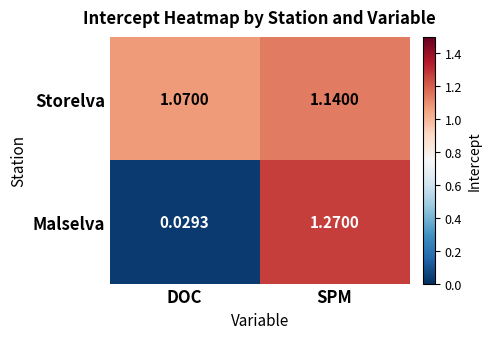

Which category has the highest value in the Malselva series?

SPM